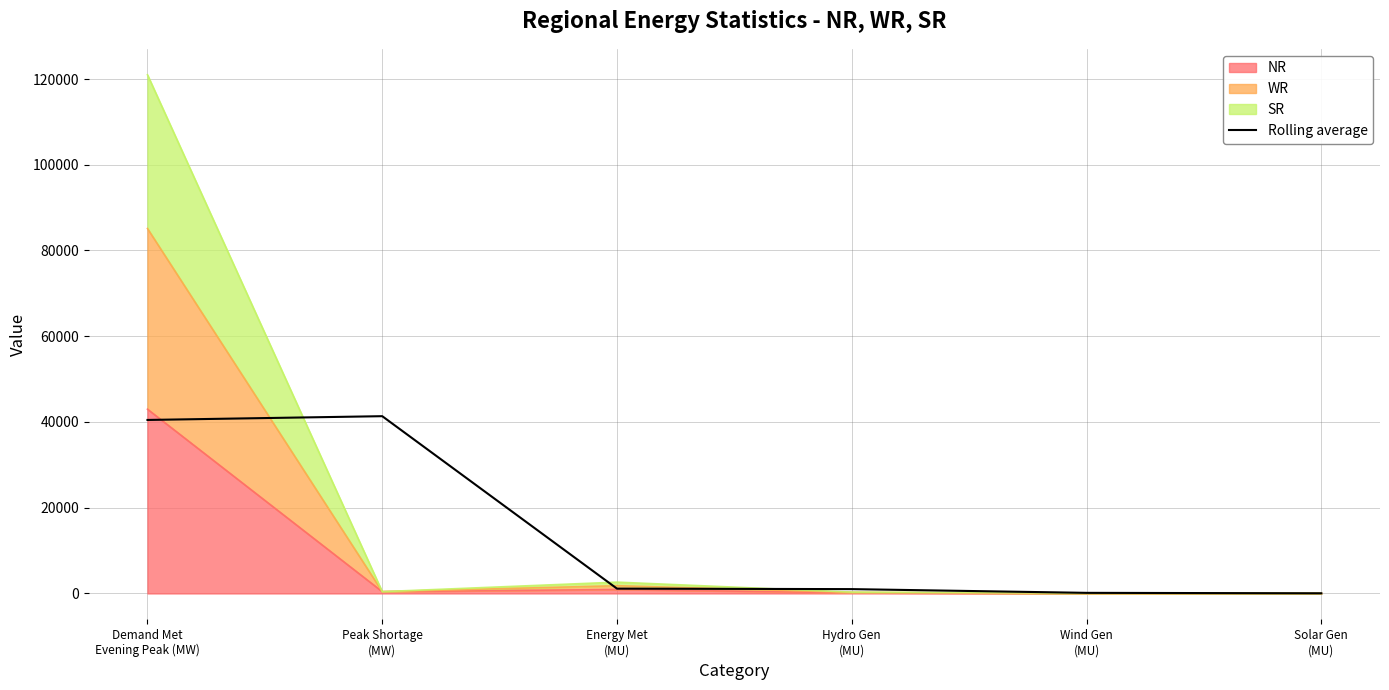

Reading left to right, transcribe all the data shown in this chart.

Demand Met
Evening Peak (MW)=40470.7	Peak Shortage
(MW)=41350.7	Energy Met
(MU)=1123.0	Hydro Gen
(MU)=1011.0	Wind Gen
(MU)=139.8	Solar Gen
(MU)=36.8